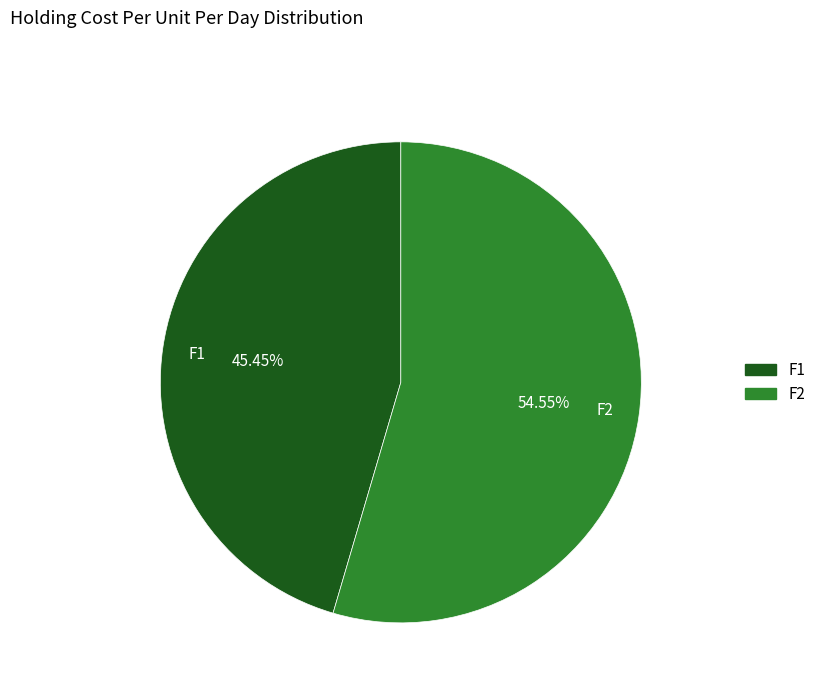

Approximately how many times larger is the value at F1 compared to F2?

0.8